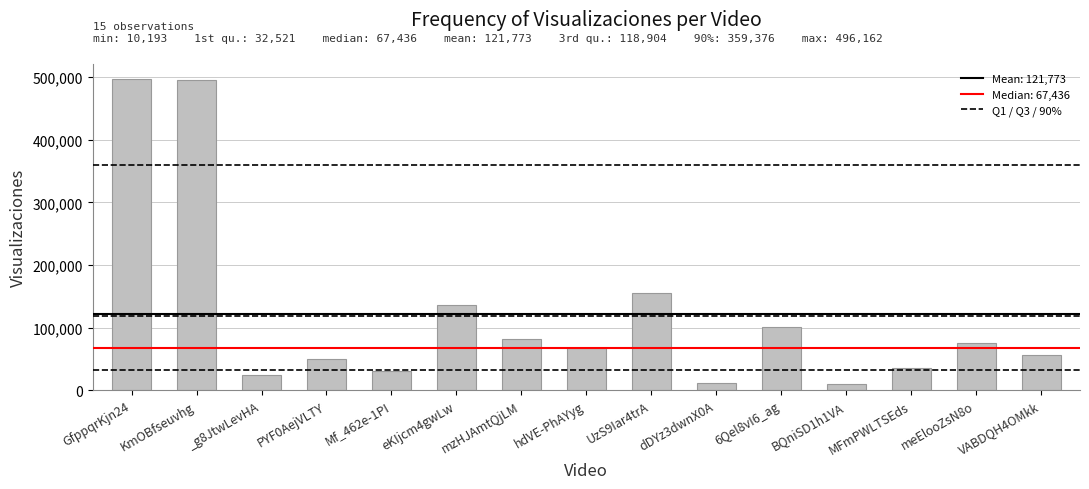

Approximately how many times larger is the value at KmOBfseuvhg compared to BQniSD1h1VA?

48.6